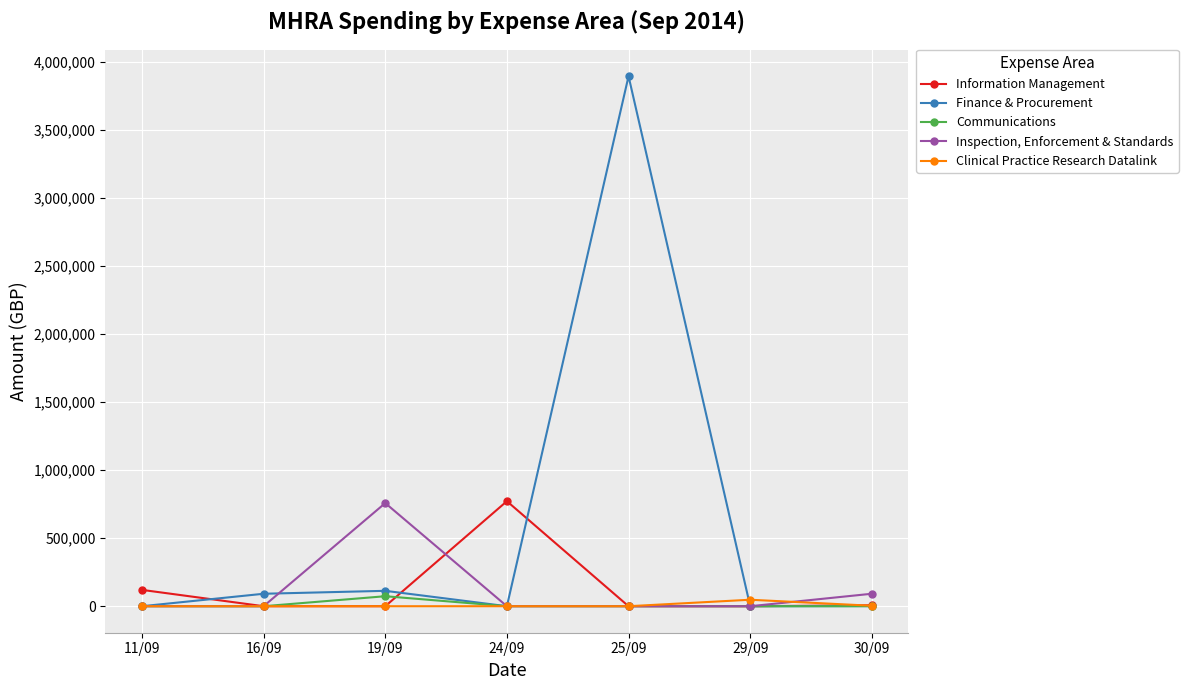

At 30/09, list the series in order from largest to smallest.

Inspection, Enforcement & Standards, Information Management, Clinical Practice Research Datalink, Finance & Procurement, Communications